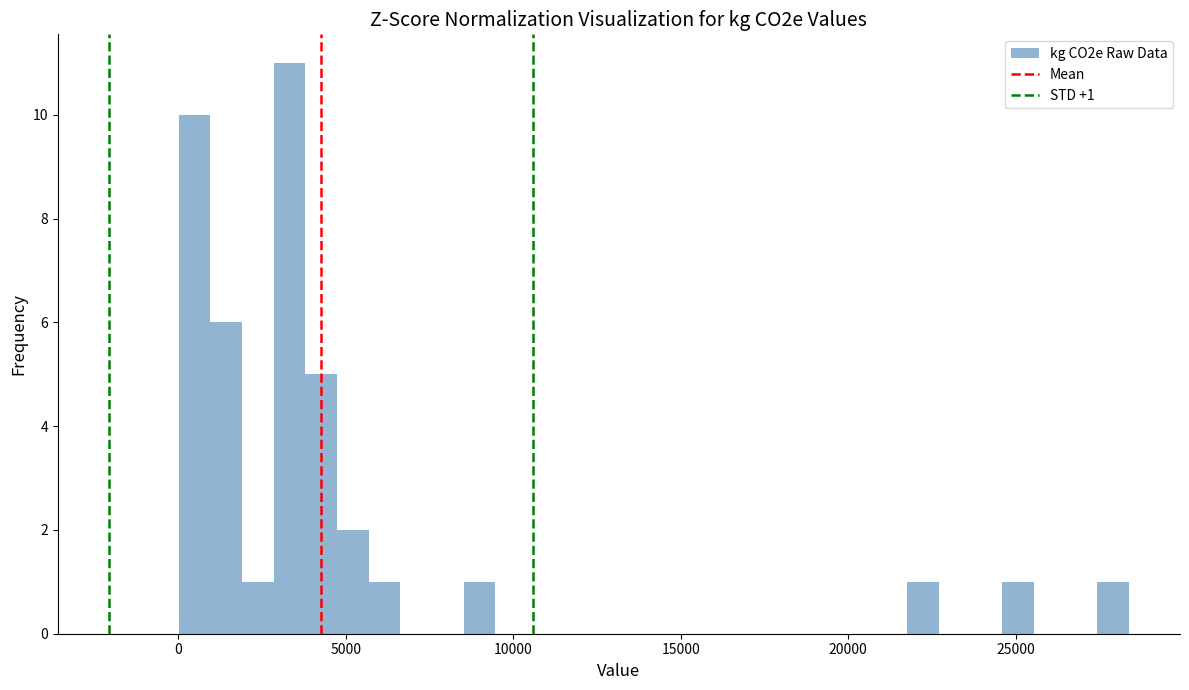

Read against the x-axis, roughly where is the centre of the tallest bar?

3500